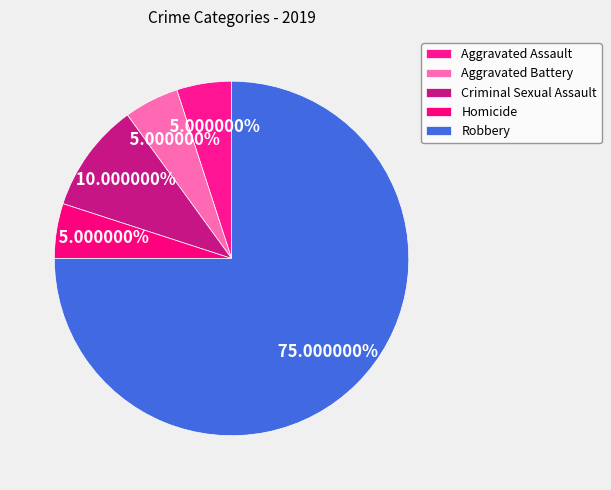

How many segments does this pie chart have?

5